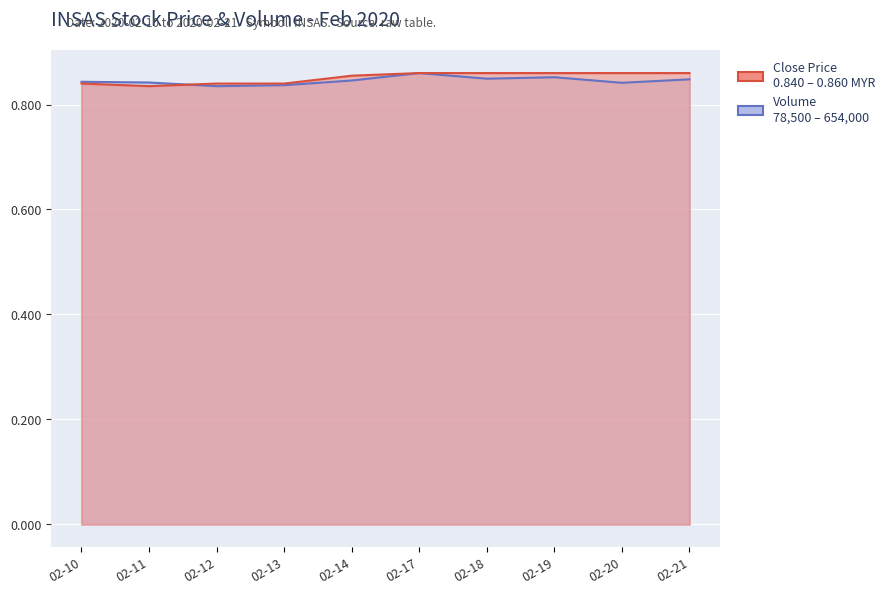

Is it true that vol_scaled equals 0.8 at 02-21?

True